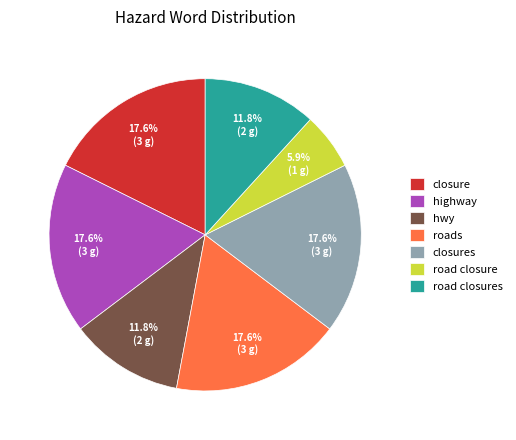

Combined, do hwy and road closure account for over 50%?

No